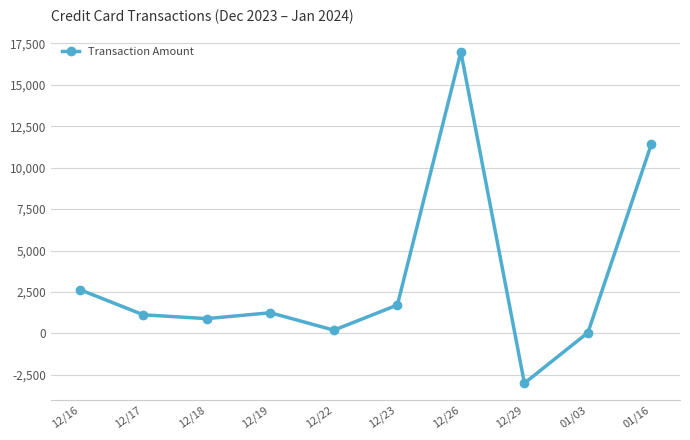

Count the number of data series in this chart.

1